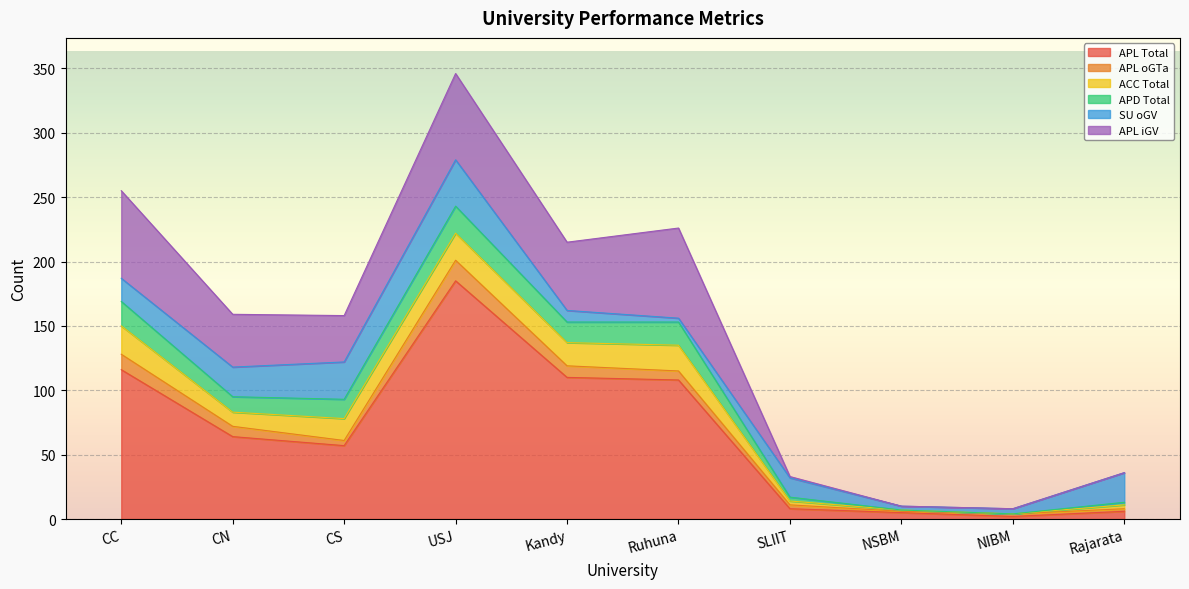

What is the difference between the second highest and second lowest values in the SU oGV series?

26